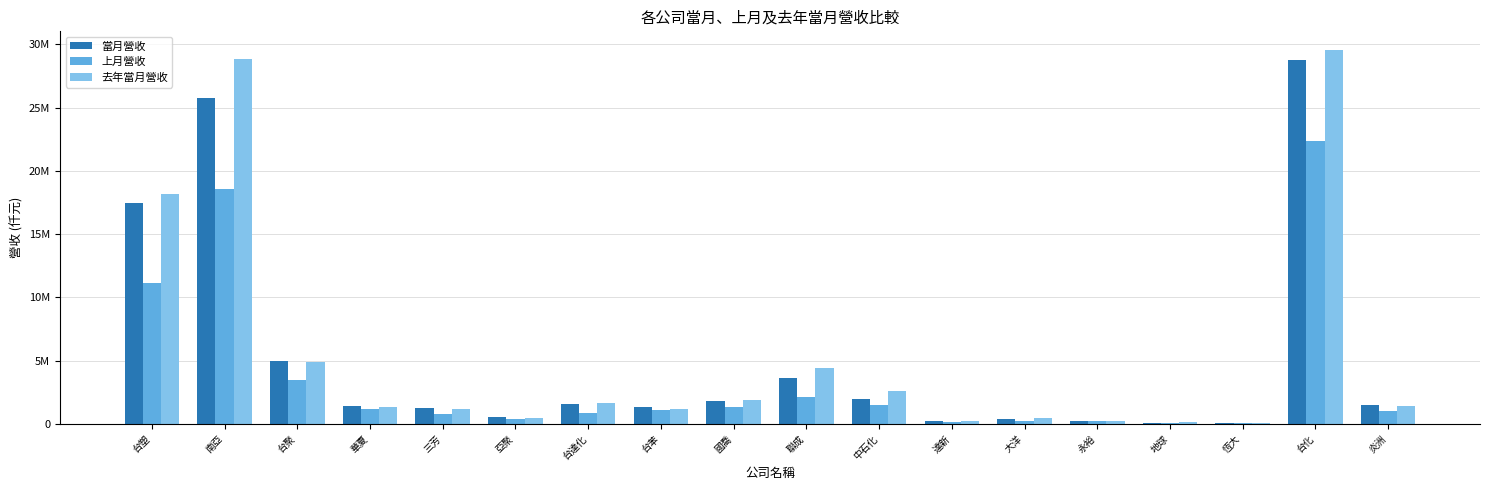

Which series has the widest spread of values?

去年當月營收